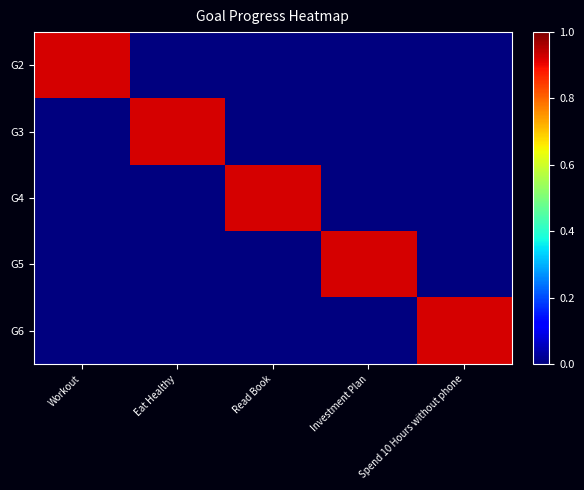

Reading left to right, what are all the values shown in this chart?

G2: Workout=0.9	Eat Healthy=0.0	Read Book=0.0	Investment Plan=0.0	Spend 10 Hours without phone=0.0
G3: Workout=0.0	Eat Healthy=0.9	Read Book=0.0	Investment Plan=0.0	Spend 10 Hours without phone=0.0
G4: Workout=0.0	Eat Healthy=0.0	Read Book=0.9	Investment Plan=0.0	Spend 10 Hours without phone=0.0
G5: Workout=0.0	Eat Healthy=0.0	Read Book=0.0	Investment Plan=0.9	Spend 10 Hours without phone=0.0
G6: Workout=0.0	Eat Healthy=0.0	Read Book=0.0	Investment Plan=0.0	Spend 10 Hours without phone=0.9